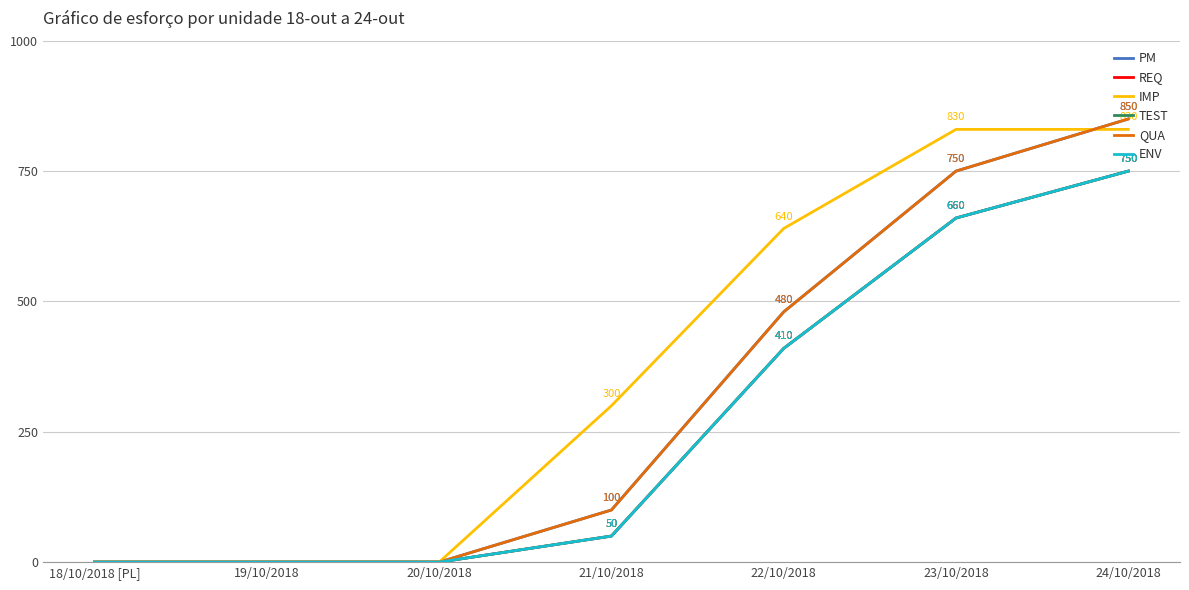

Which category has the highest value in the REQ series?

24/10/2018